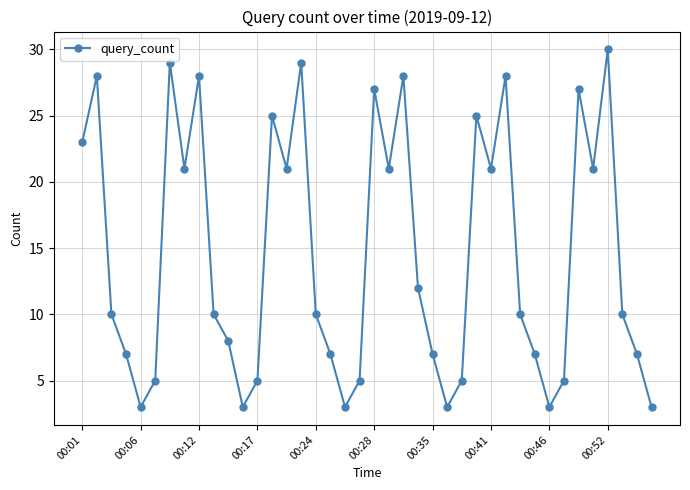

How many lines are shown in the chart?

1